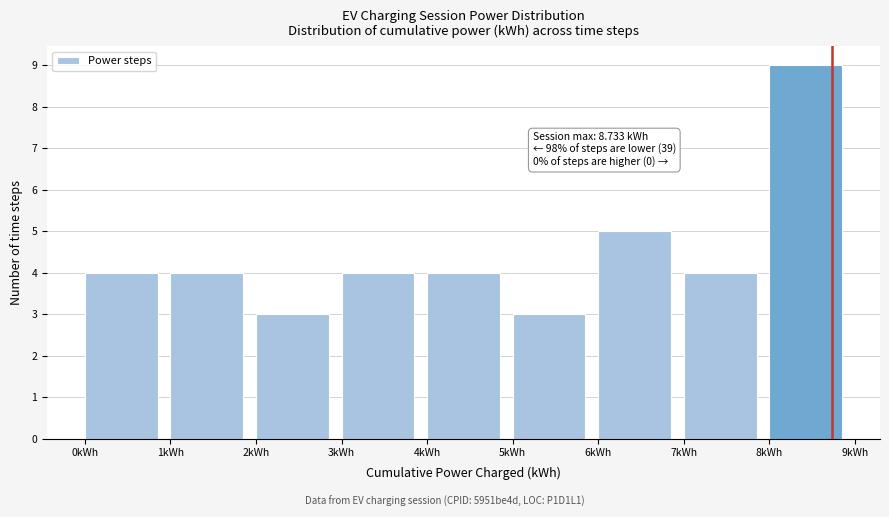

Which range on the x-axis has the tallest bar?

8 to 9